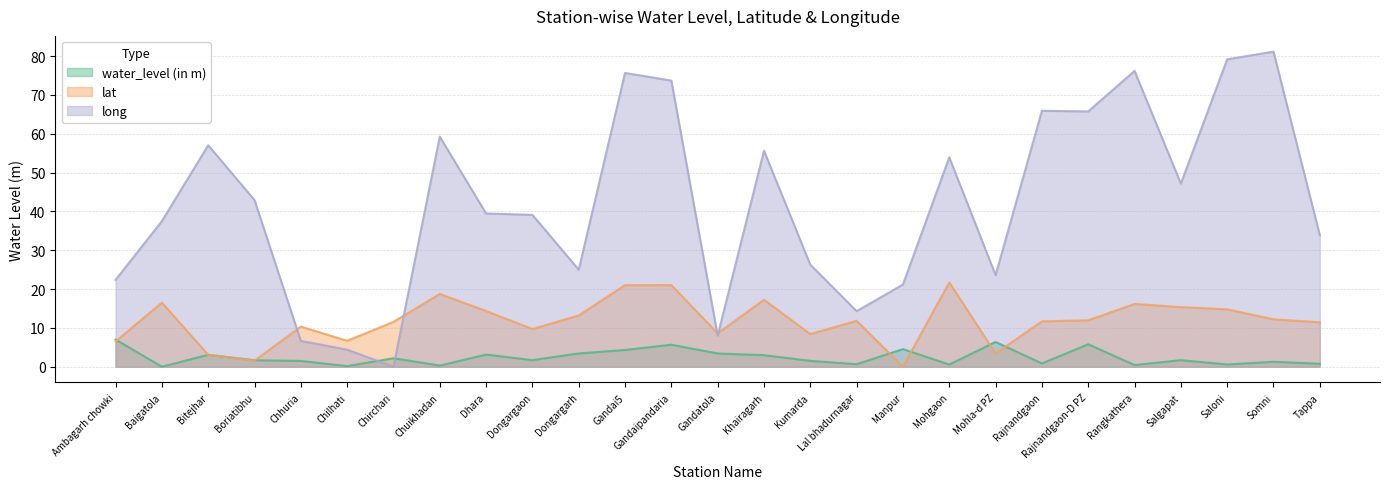

What is the label of the 4th point from the right?

Salgapat